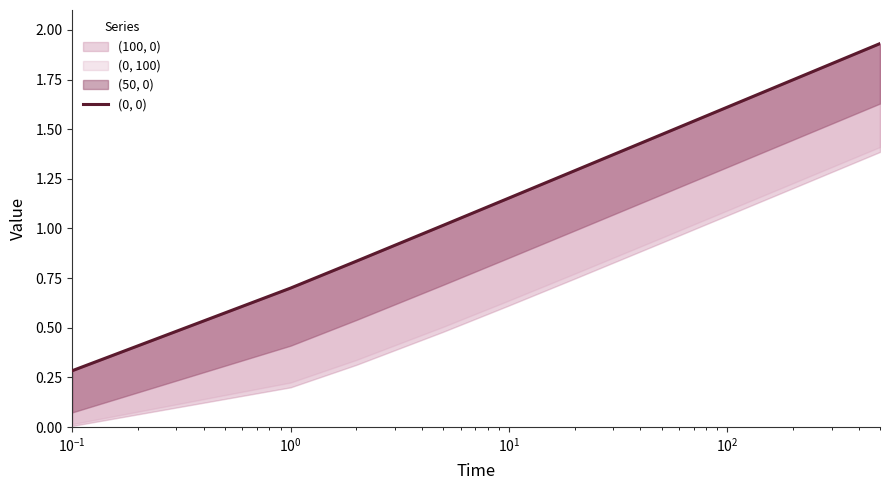

True or false: the data shows 1.8 at $\mathdefault{10^{3}}$.

False